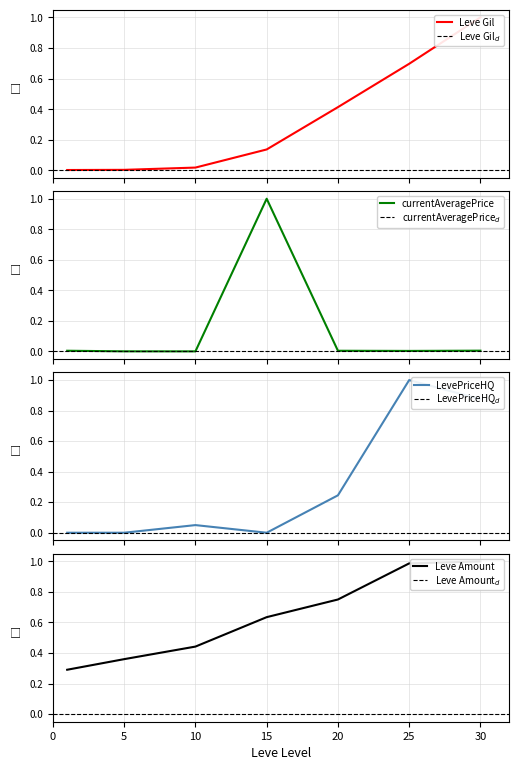

Is it true that currentAveragePrice equals 0.0 at 1?

True